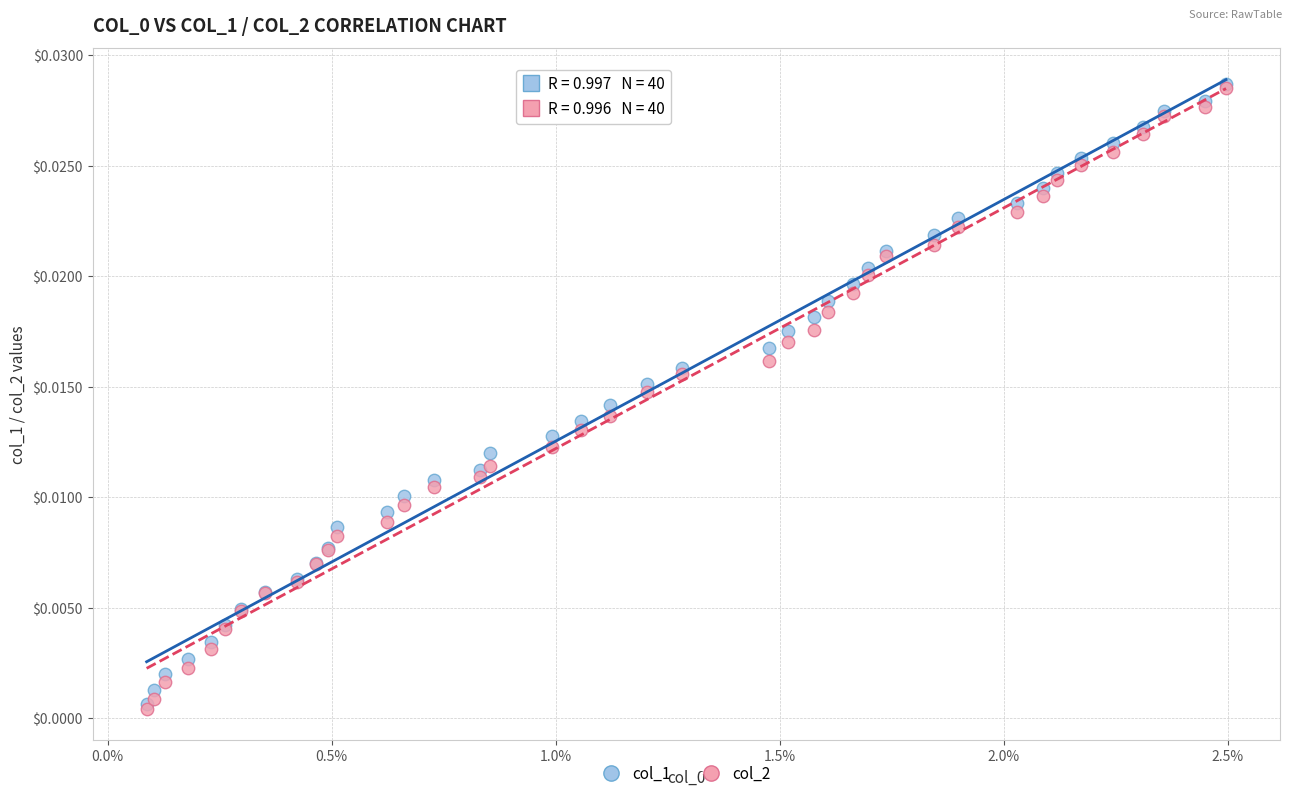

What are all the series names shown in the legend?

col_1, col_2